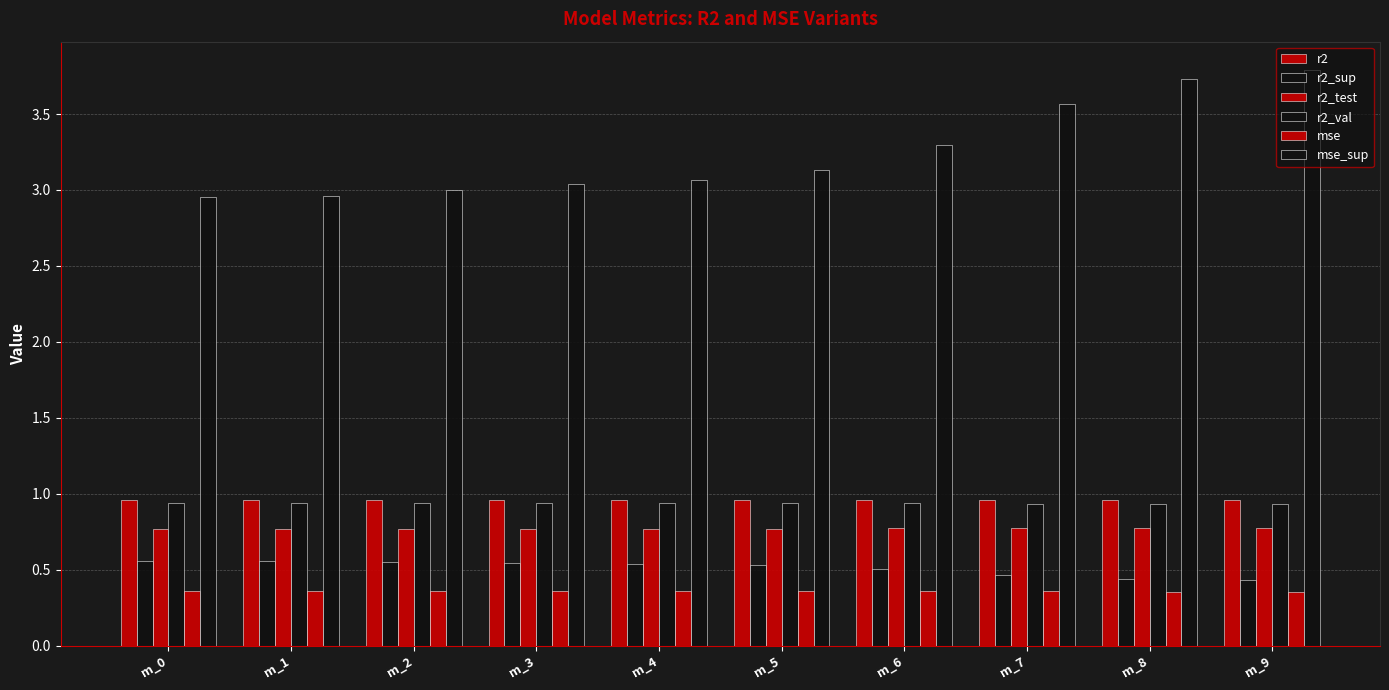

Are the bars horizontal?

No